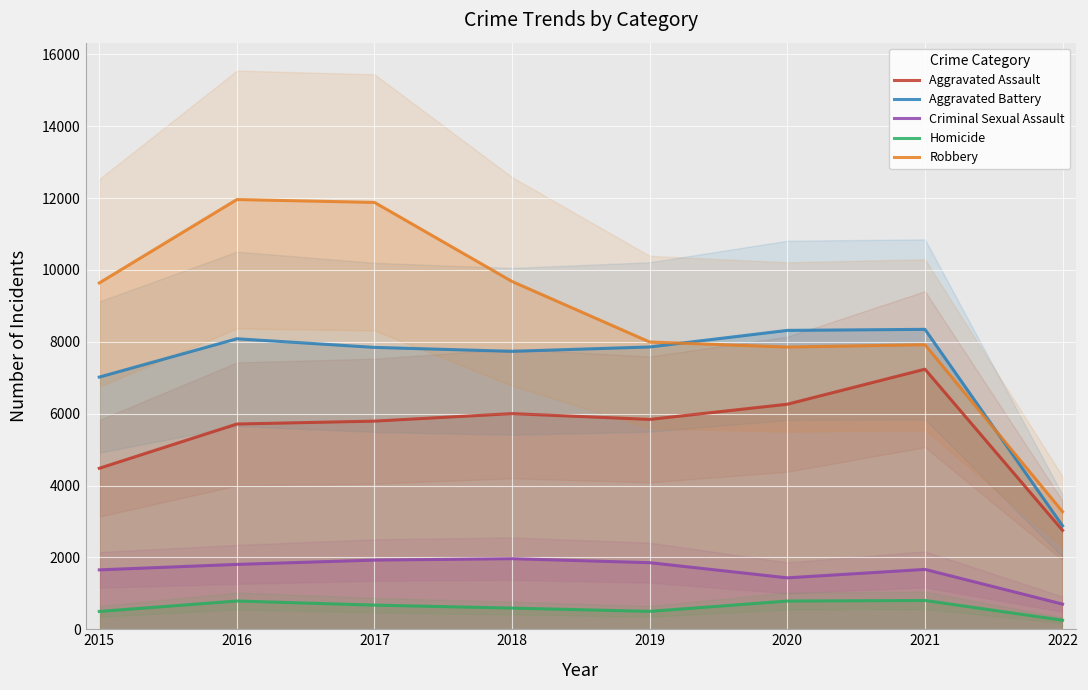

What is the minimum value shown in the chart?

252